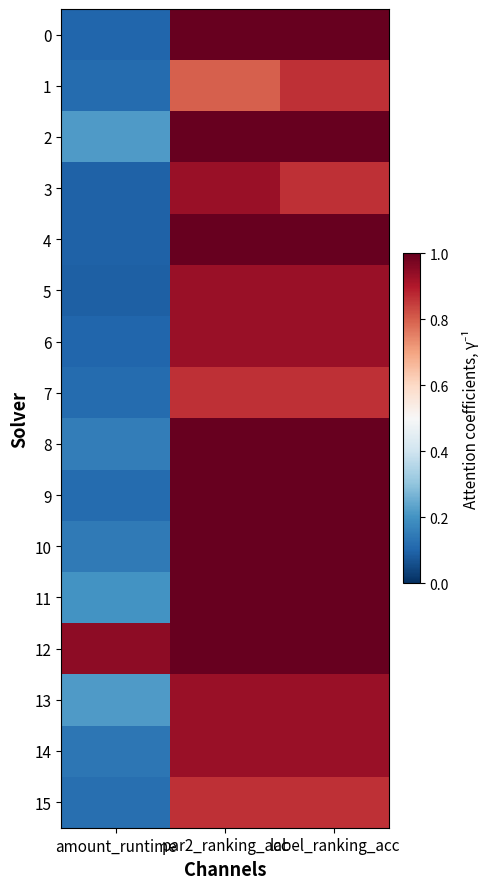

List the series in order of their peak value, highest first.

0, 2, 4, 8, 9, 10, 11, 12, 3, 5, 6, 13, 14, 1, 7, 15